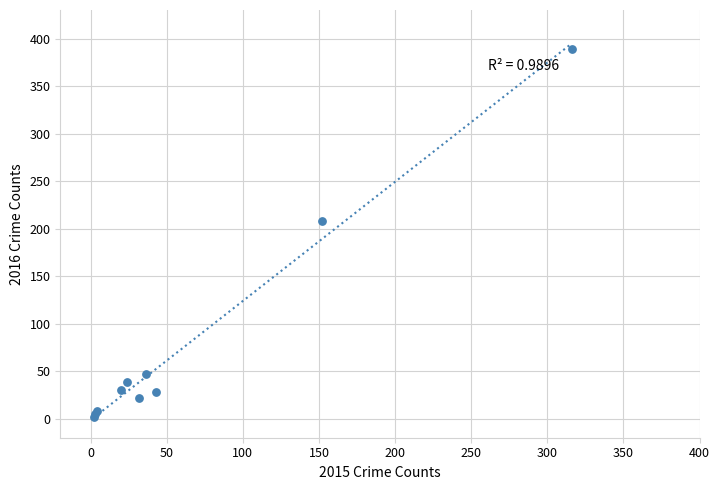

What Y value in the scatter plot is closest to 195?

208